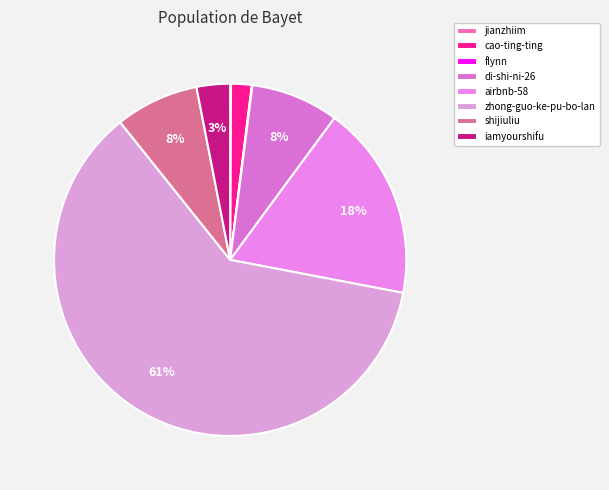

True or false: jianzhiim accounts for 0% of the total.

True